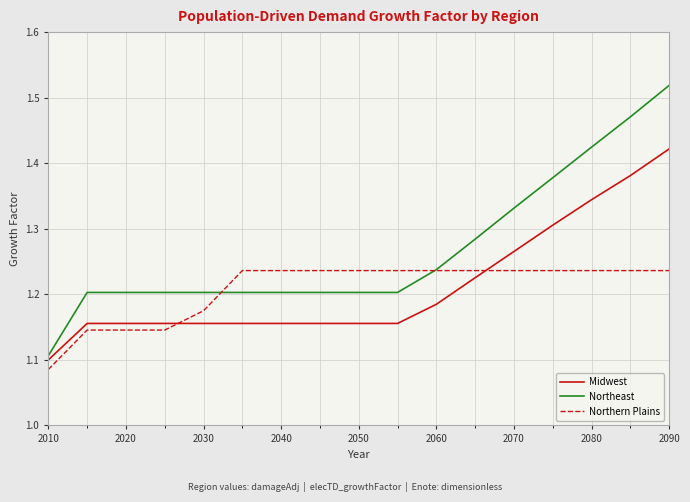

List the series in order of their peak value, lowest first.

Northern Plains, Midwest, Northeast